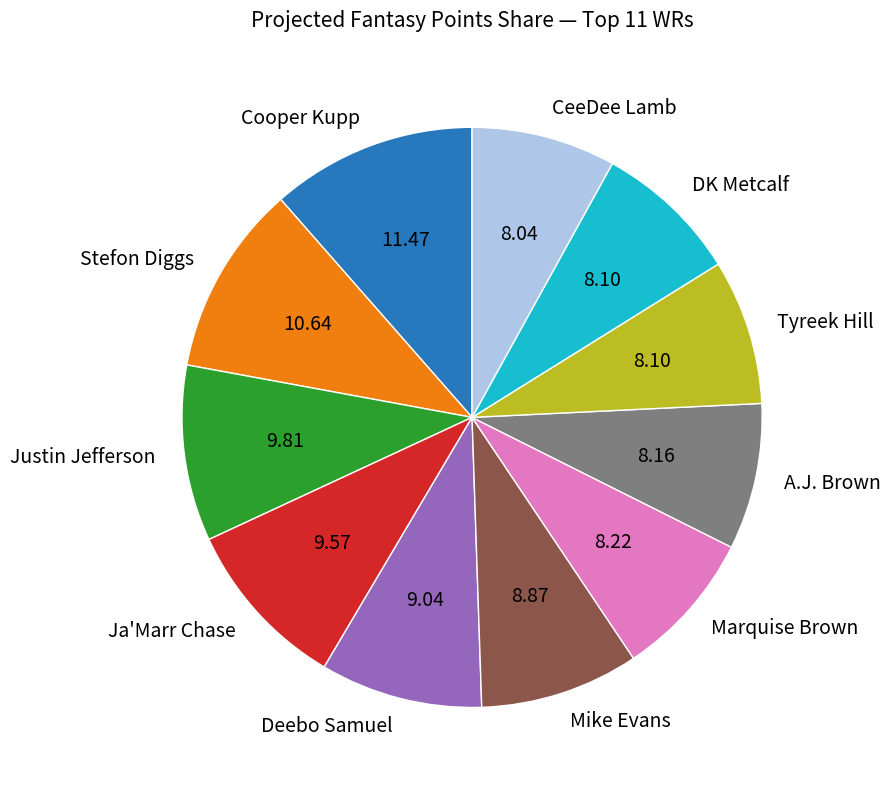

True or false: CeeDee Lamb accounts for 8% of the total.

True